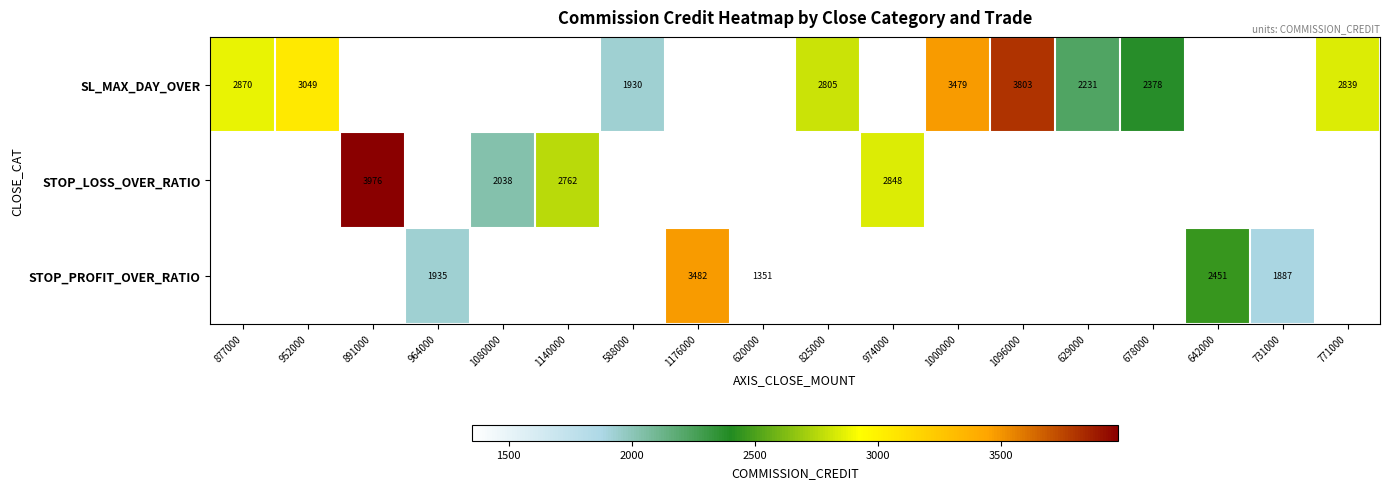

Is it true that SL_MAX_DAY_OVER equals 2839 at 771000?

True